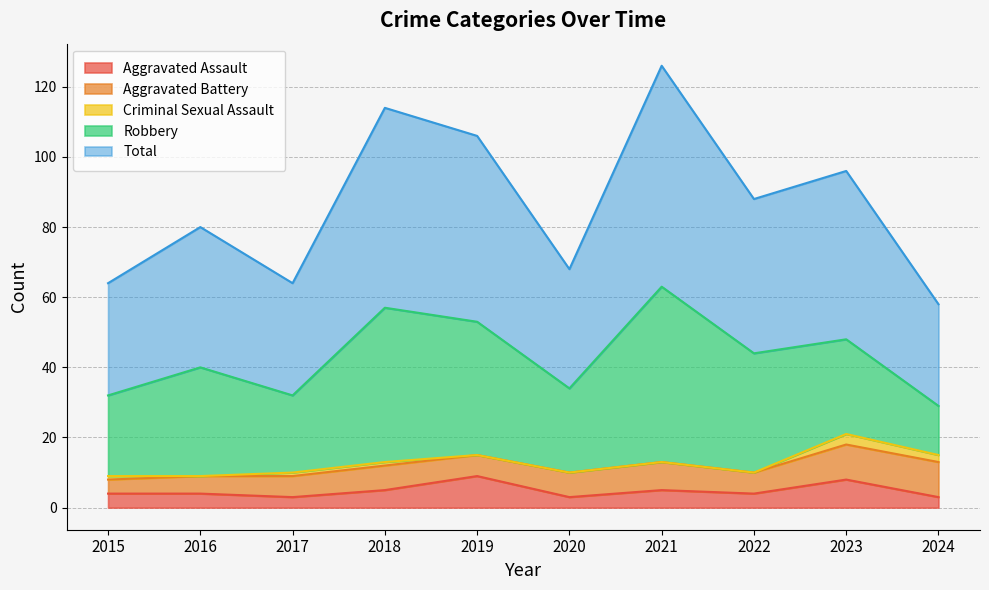

How many values in the Aggravated Assault series exceed 4?

4